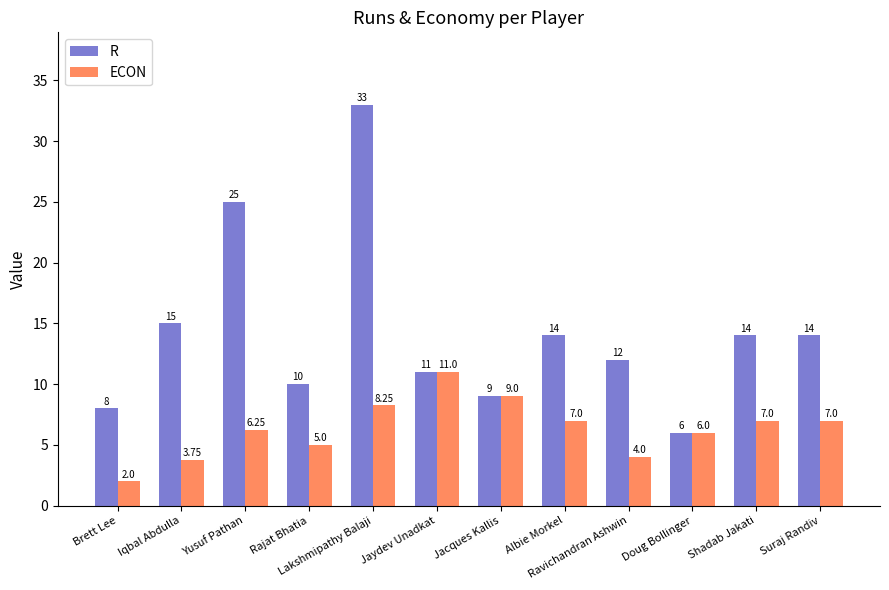

At which label is R closest to 19?

Iqbal Abdulla